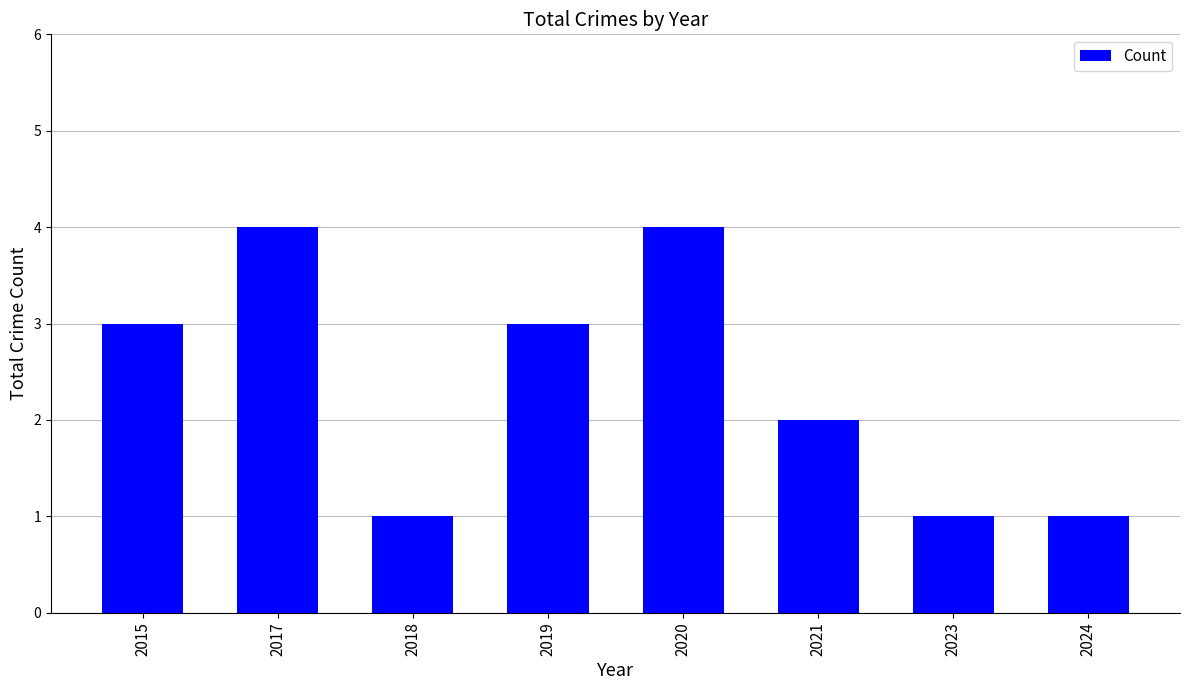

How many bars are there in total?

8